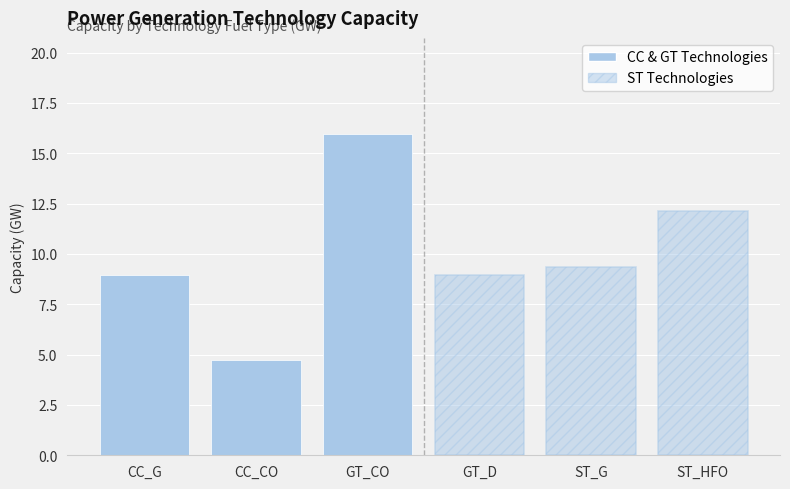

Does the chart contain any negative values?

No